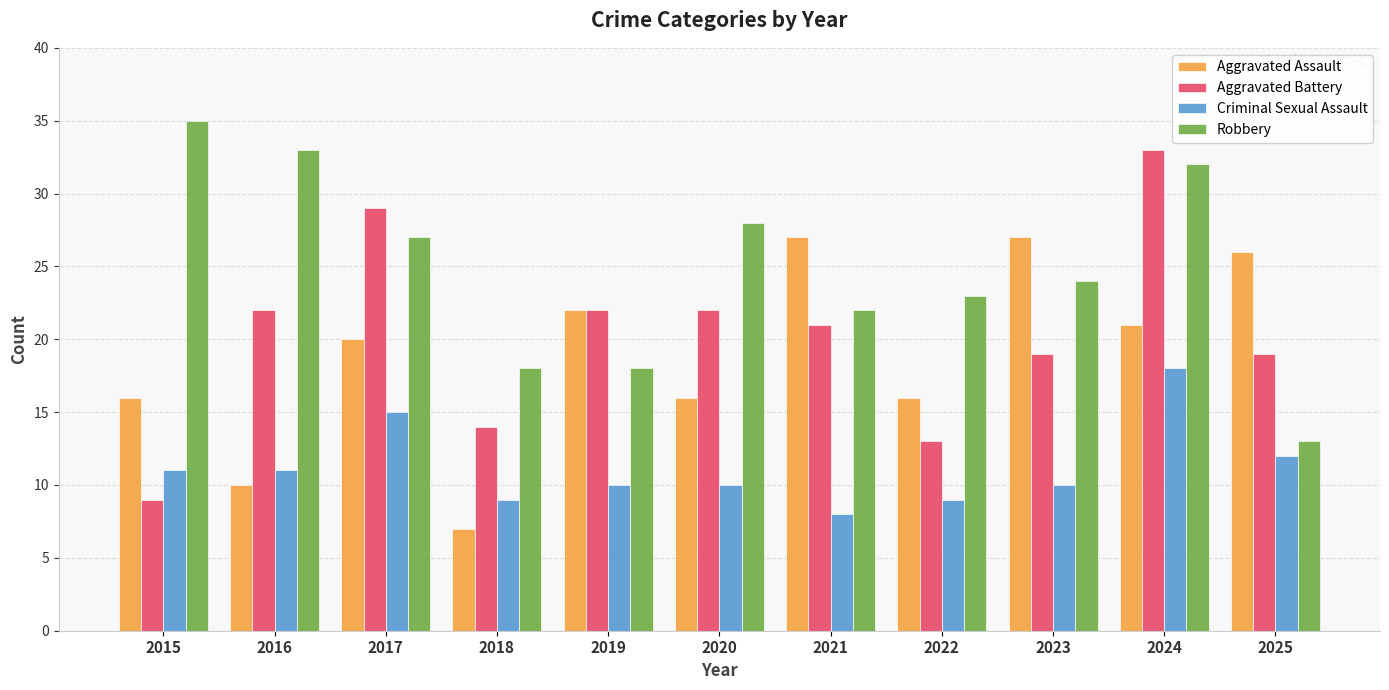

How many groups of bars are there?

11